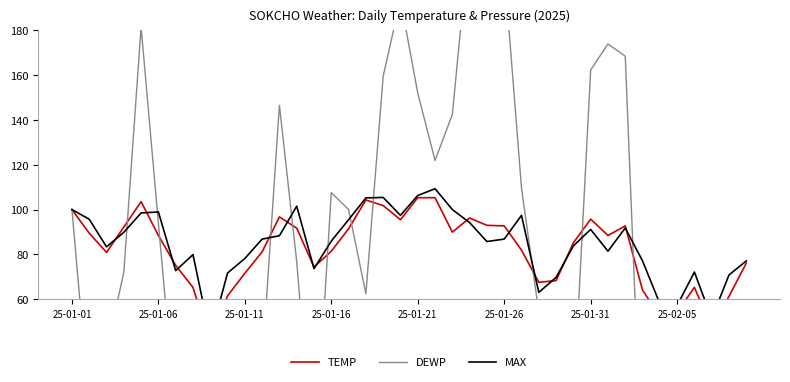

What is the greatest value displayed?

222.6